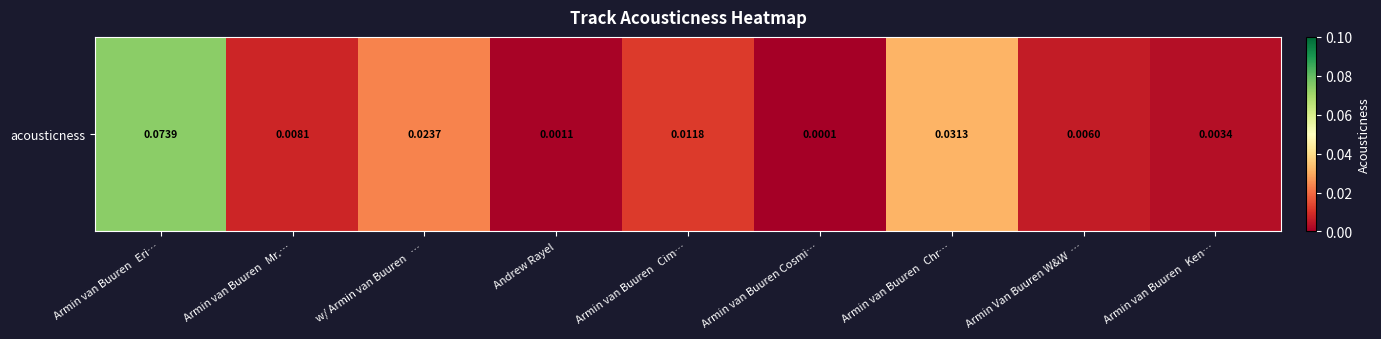

Reading left to right, list all the values displayed in this chart.

0.1	0.0	0.0	0.0	0.0	0.0	0.0	0.0	0.0